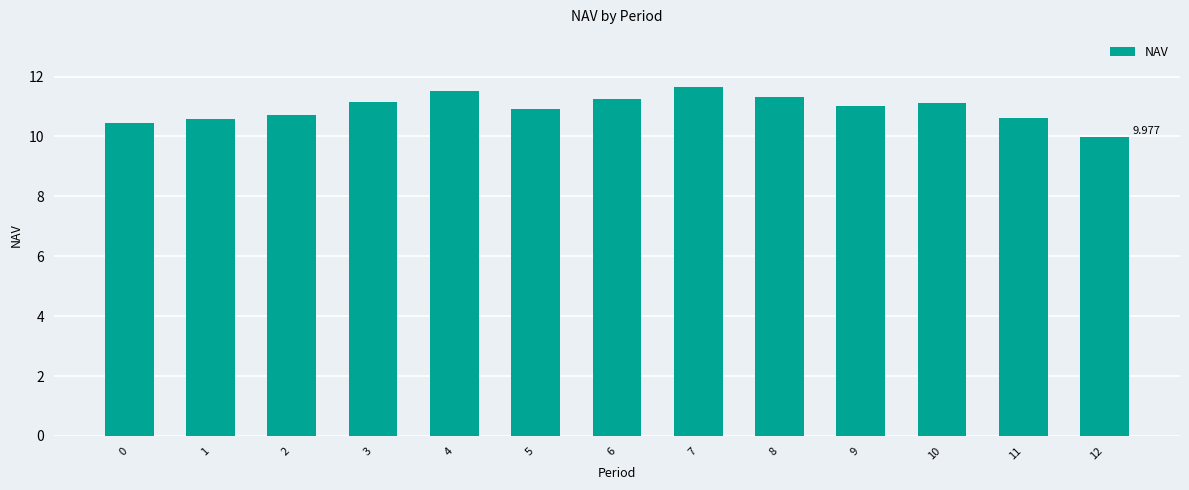

At which label is the value closest to 10?

12